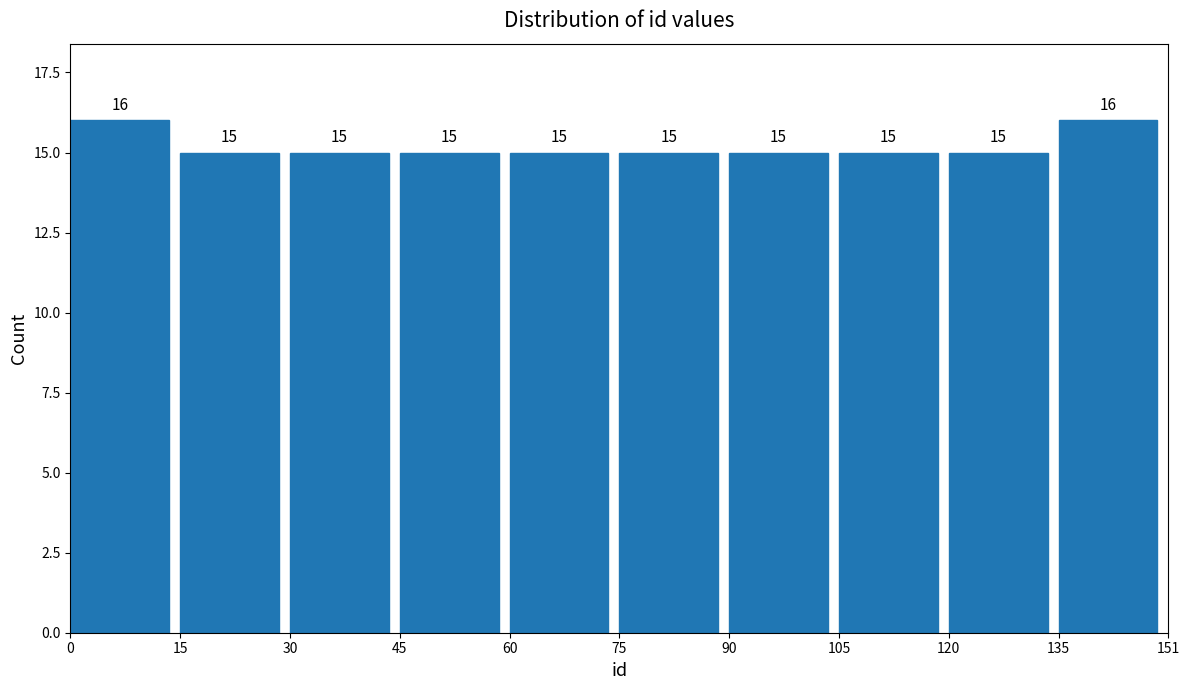

Reading left to right, transcribe this chart: for each bar, give the range it covers on the x-axis and its height.

0 to 15: 16
15 to 30: 15
30 to 45: 15
45 to 60: 15
60 to 75: 15
75 to 90: 15
90 to 105: 15
105 to 120: 15
120 to 135: 15
135 to 151: 16